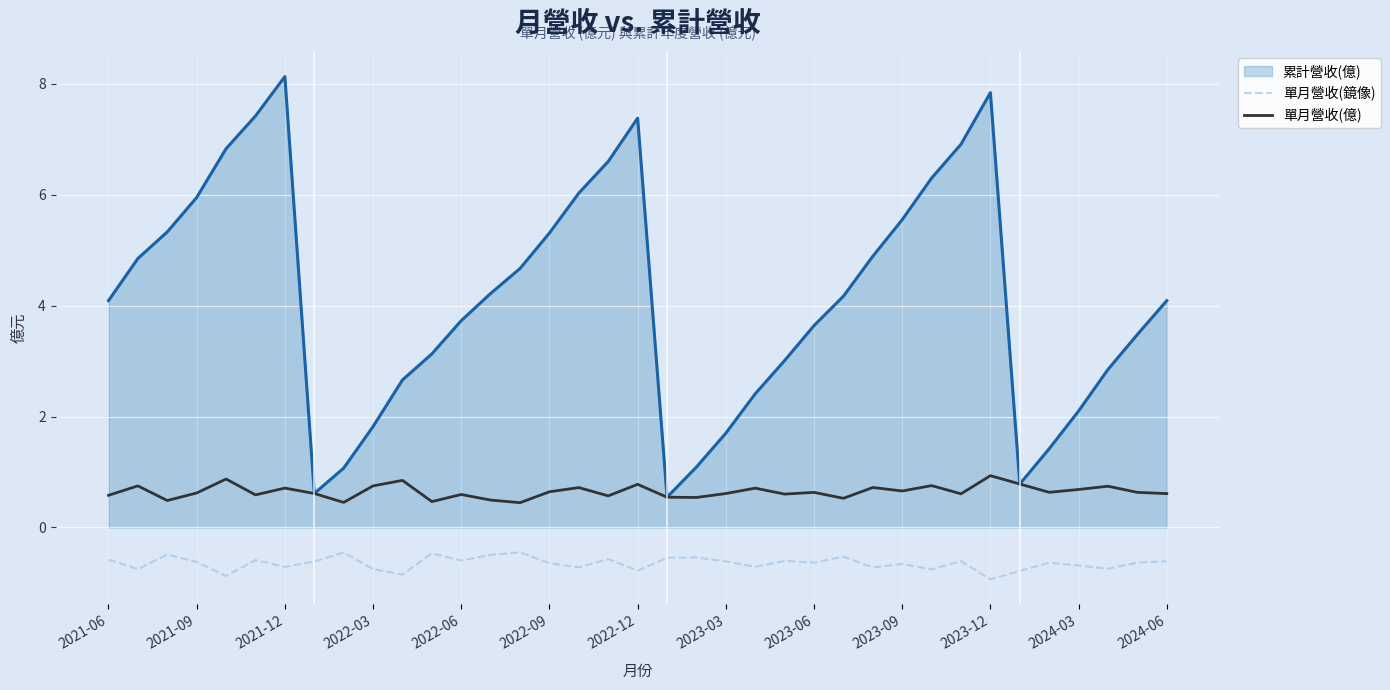

What is the lowest value of the 單月營收(鏡像) series?

-0.9